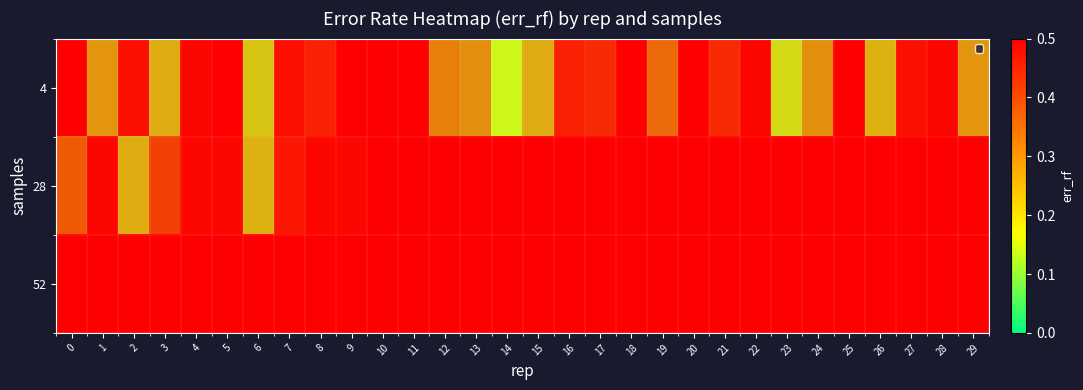

How many data points does each series have?

30